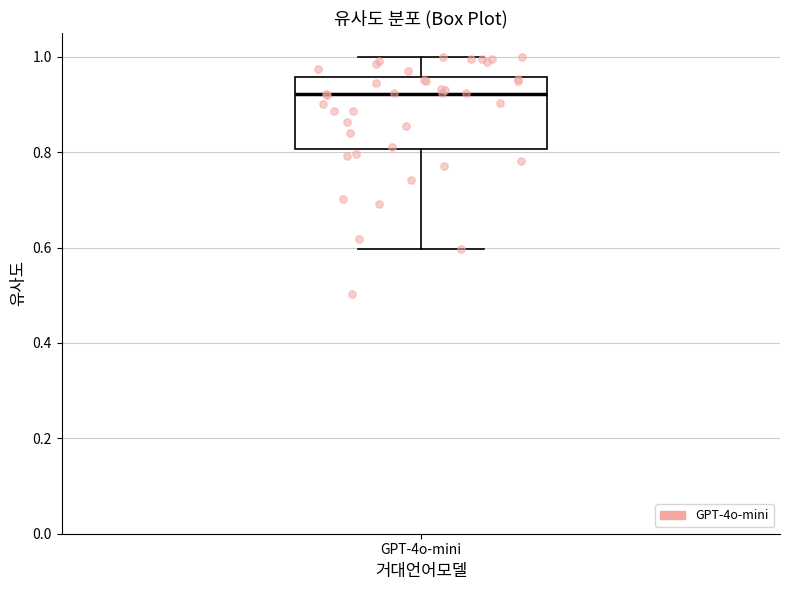

Read this box plot against the y-axis: the position of the median line, the range covered by the box, and the ends of both whiskers. The values are not printed on the chart, so give them approximately, as read against the axis.

median 0.92, box 0.80 to 0.96, whiskers 0.60 to 1.00